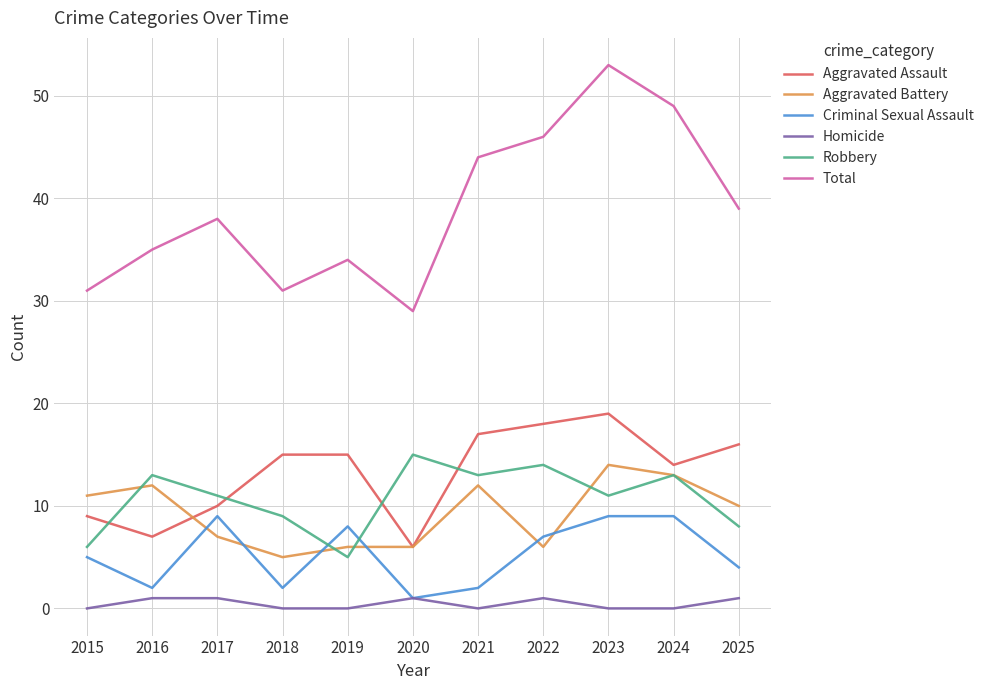

What is the average value of the Robbery series?

11